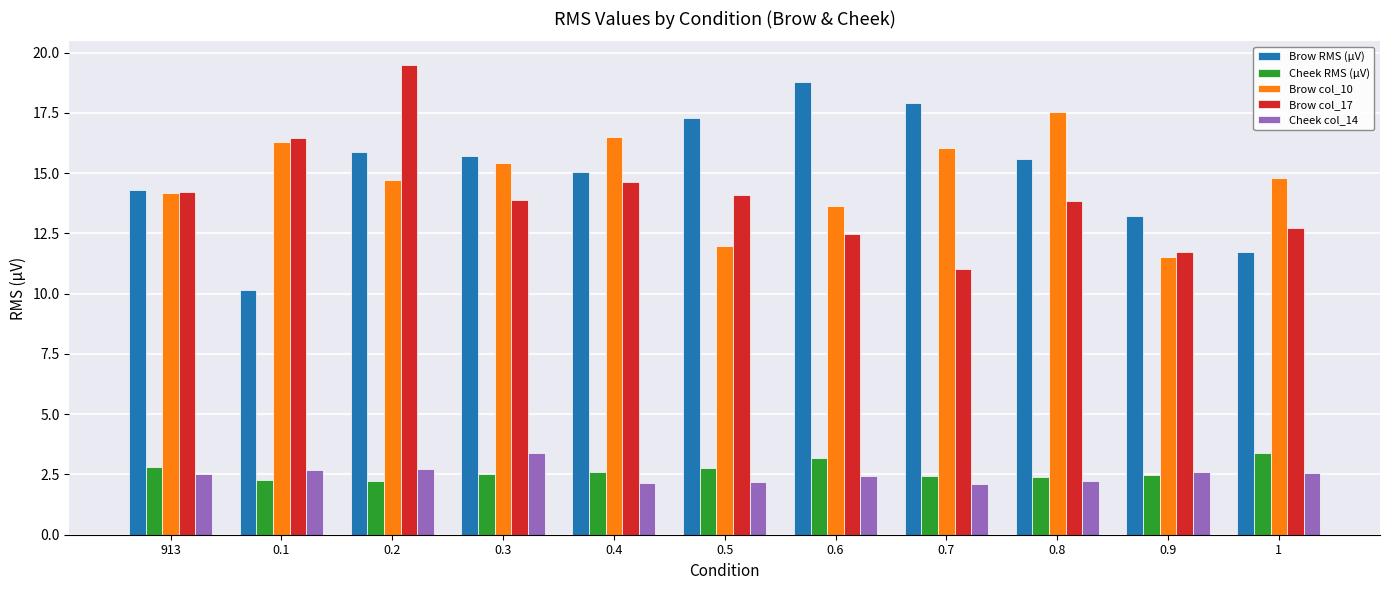

Which series has the largest total across all categories?

Brow RMS (µV)